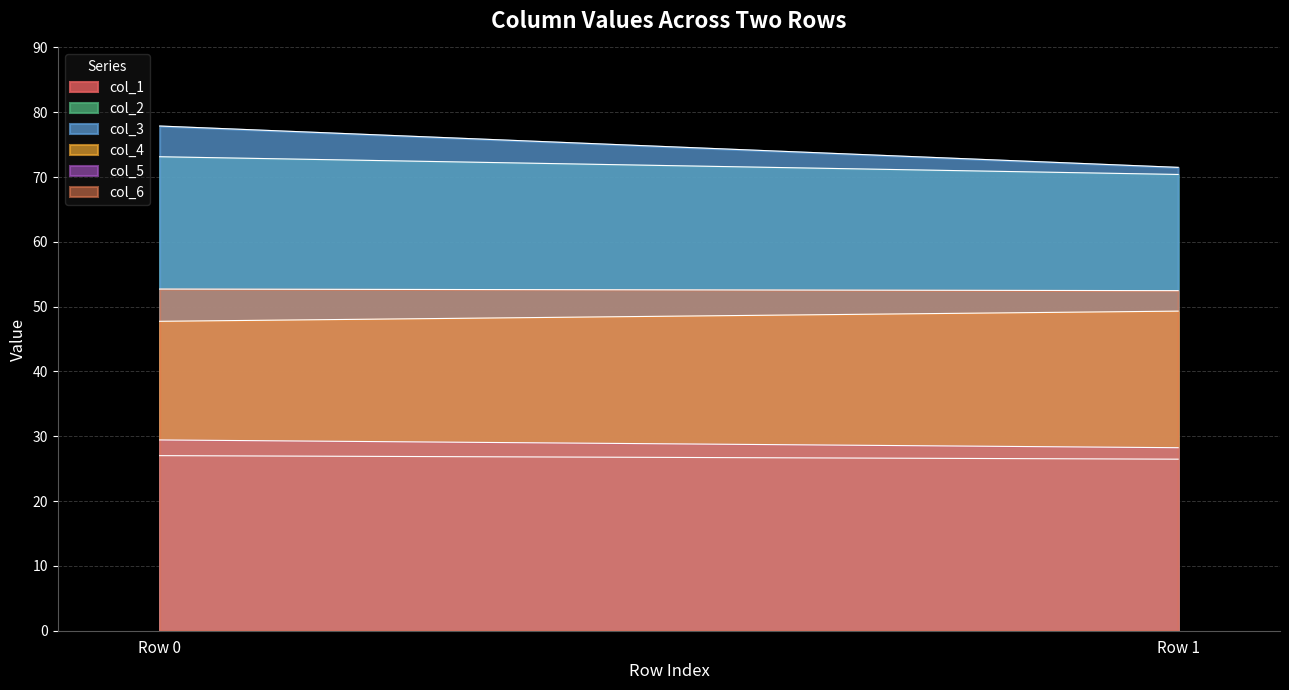

Between Row 1 and Row 0, which is larger?

Row 0